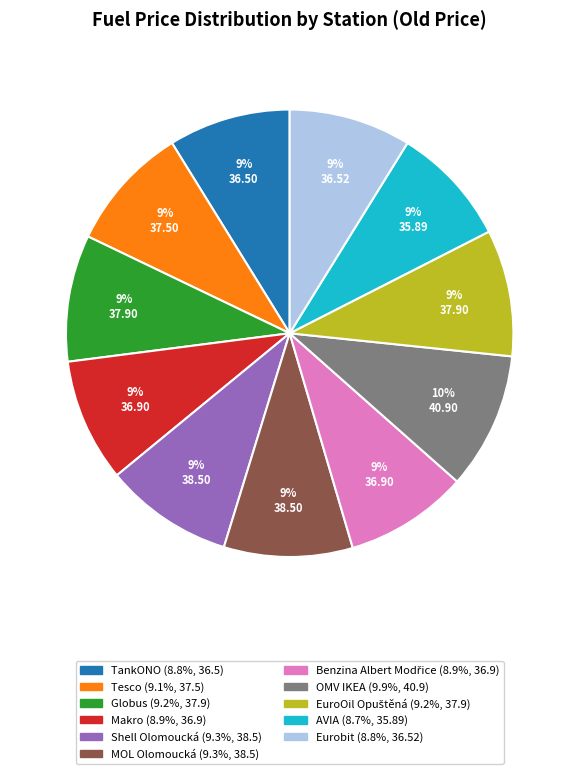

True or false: TankONO accounts for 9% of the total.

True